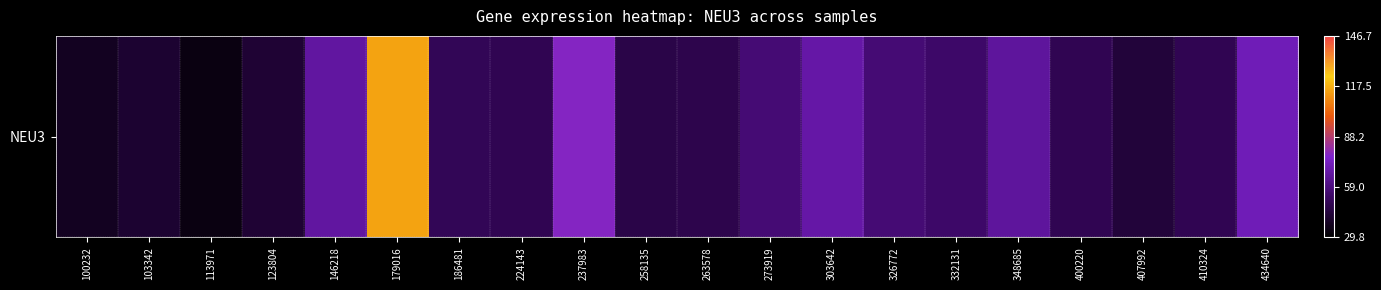

Reading left to right, transcribe all the data shown in this chart.

37.9	41.4	34.0	42.6	66.5	115.1	50.1	49.0	77.9	46.8	47.7	57.0	67.8	56.8	54.0	65.7	49.4	43.9	49.4	71.5